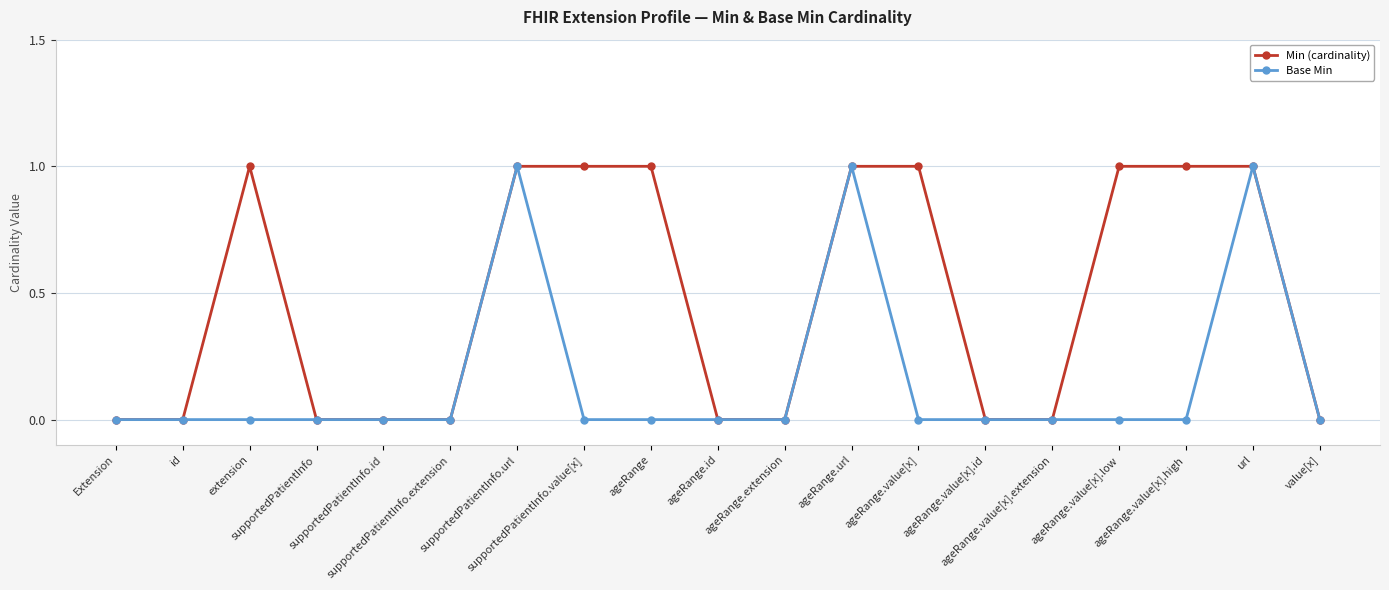

What is the label of the 5th point from the right?

ageRange.value[x].extension